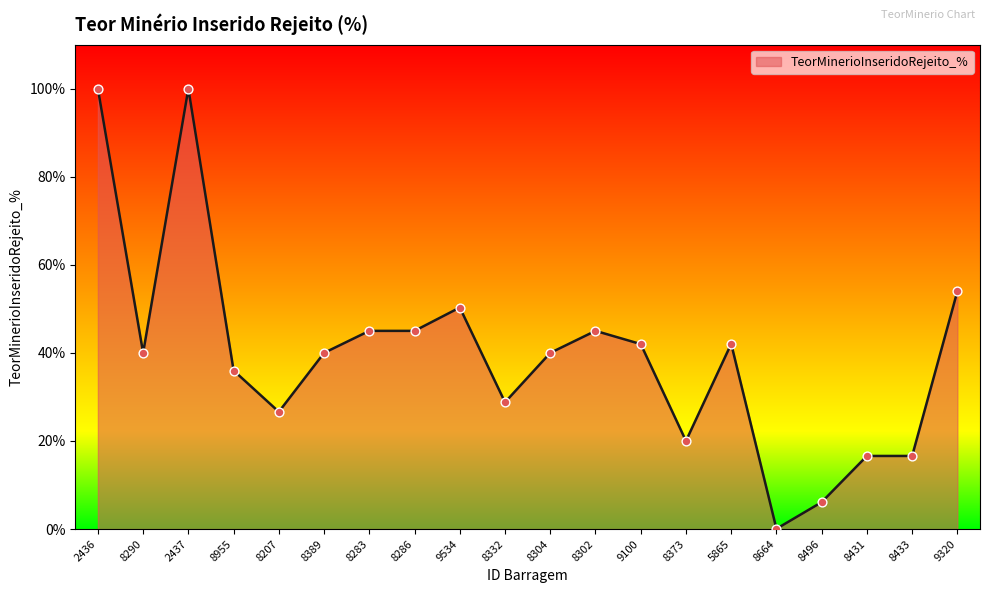

Which has a higher value, 8496 or 8664?

8496